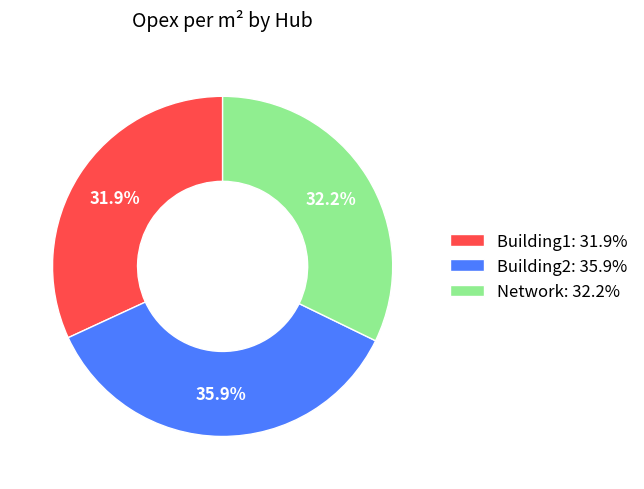

What portion of the pie excludes Network: 32.2%?

67.8%